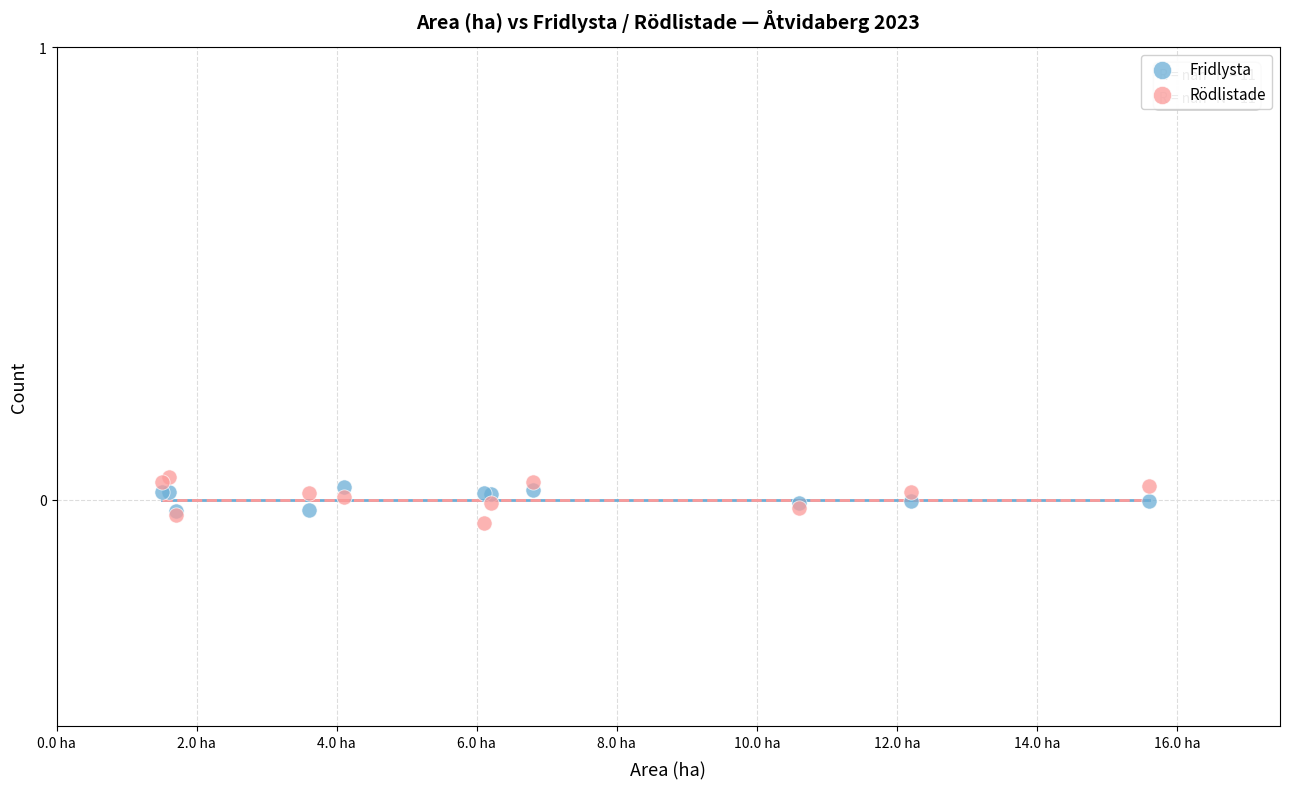

Which series reaches the minimum Y coordinate?

Rödlistade